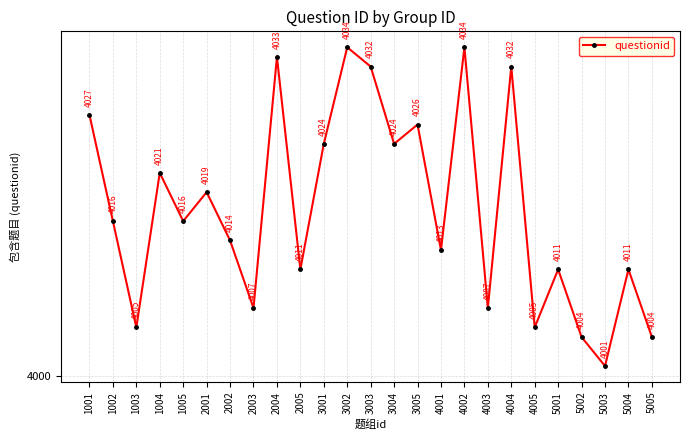

How many data points does each series have?

25